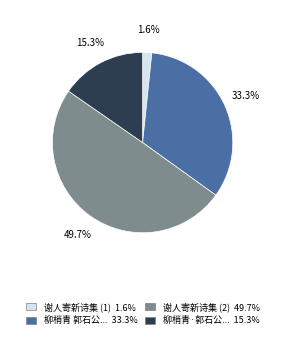

Is there a majority slice in this chart?

No